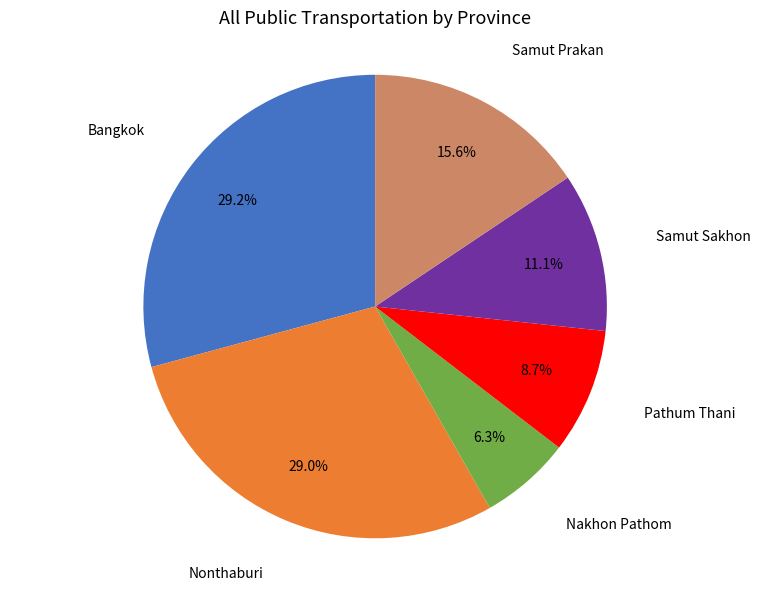

Does any single category account for the majority?

No